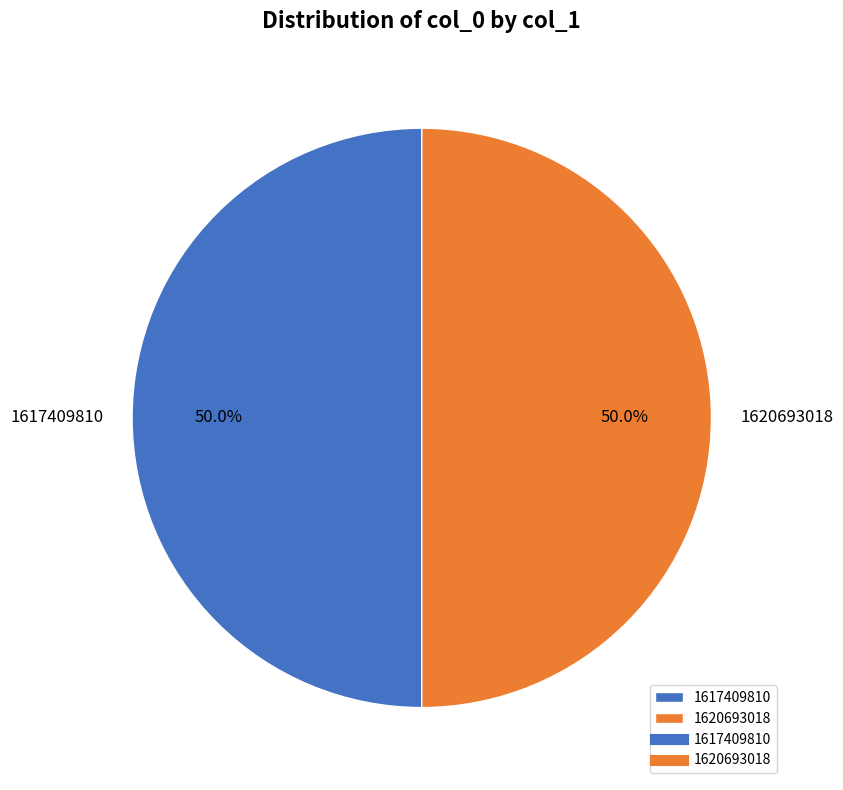

How many segments does this pie chart have?

2